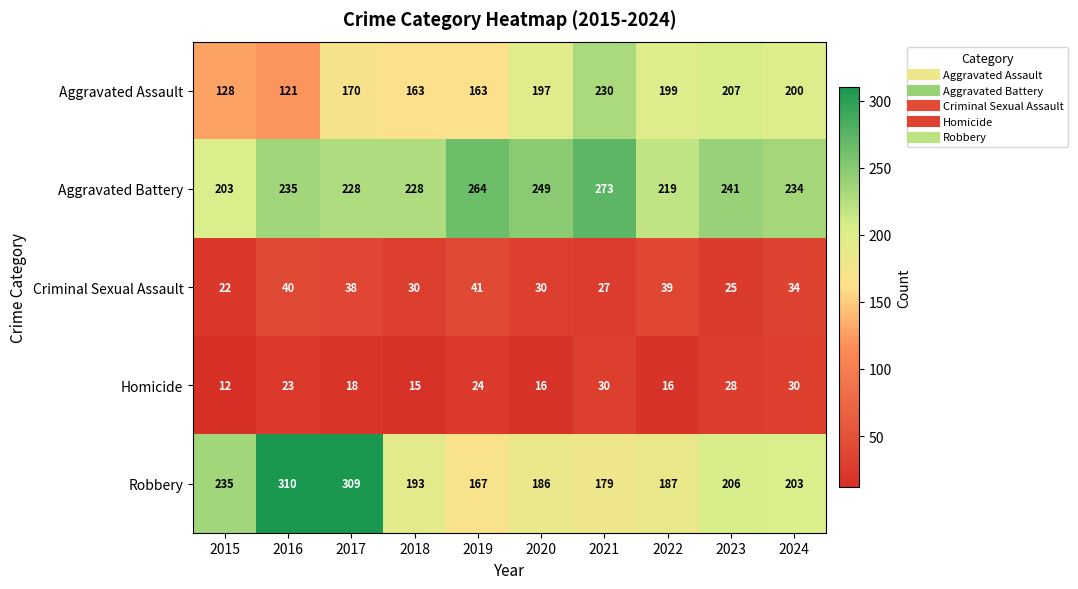

At 2023, list the series in order from largest to smallest.

Aggravated Battery, Aggravated Assault, Robbery, Homicide, Criminal Sexual Assault